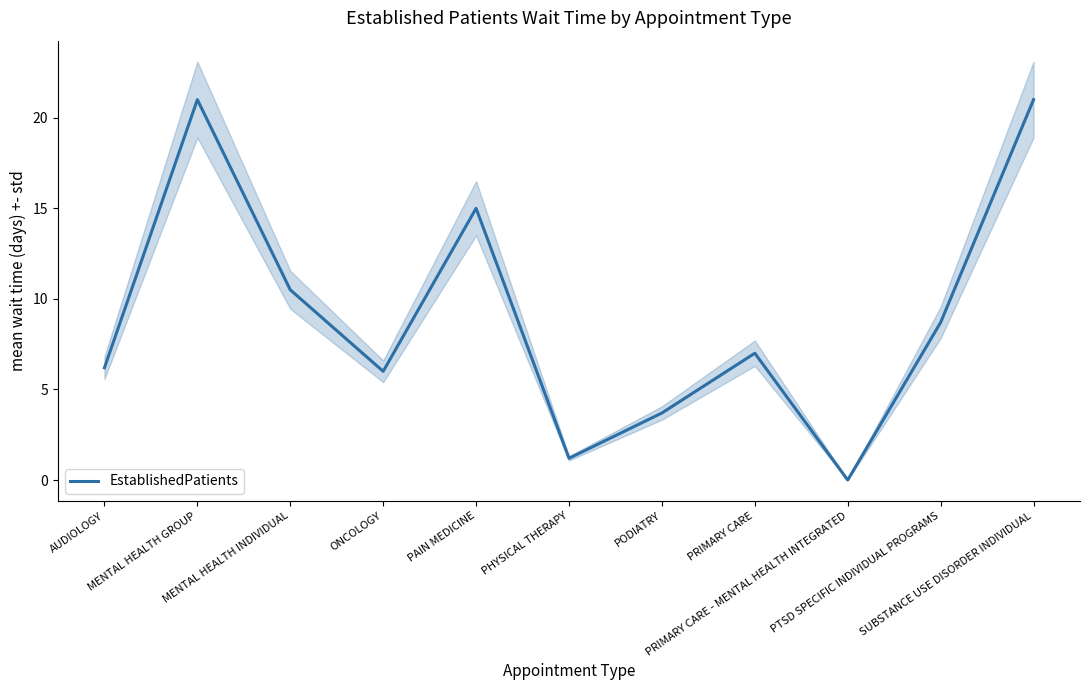

Does the chart have visible grid lines?

No